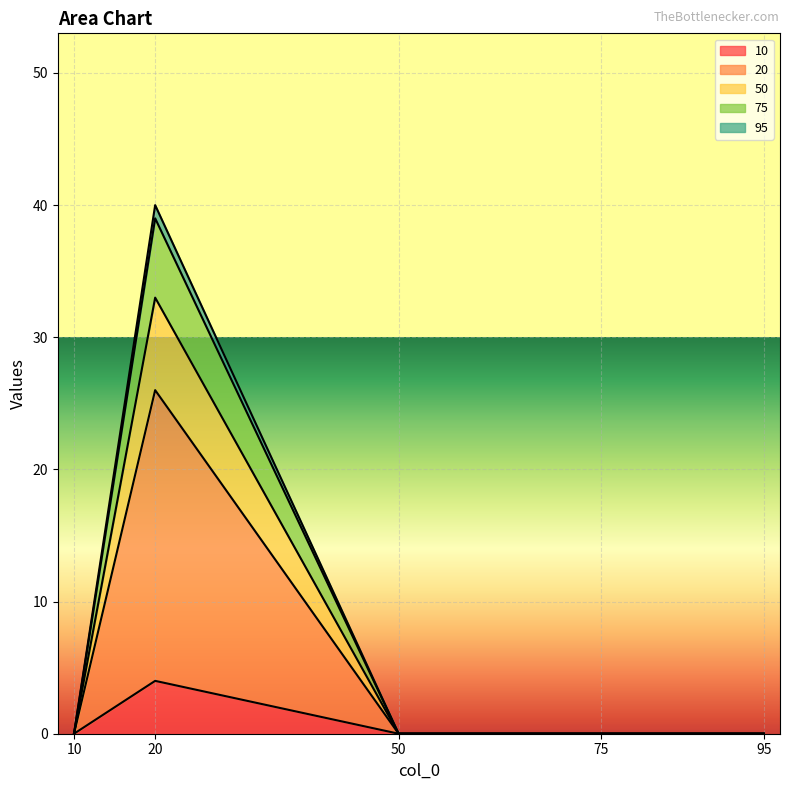

What is the highest value of the 20 series?

26